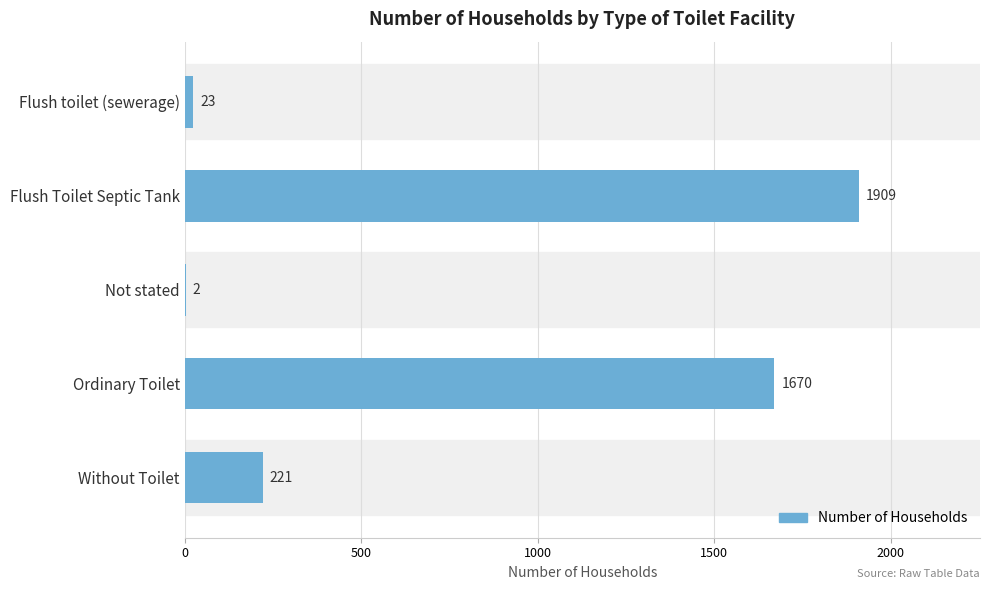

The chart shows a value of 23 at Flush toilet (sewerage). True or false?

True